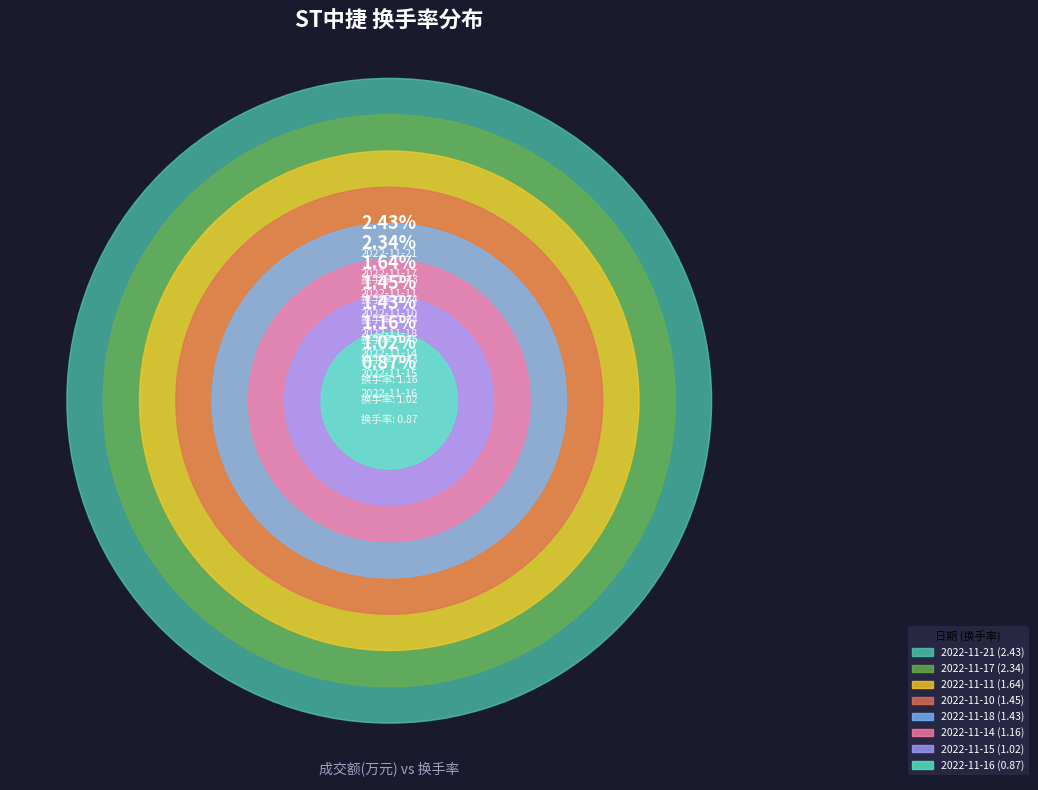

Is it true that 2022-11-16 is 7% of the pie?

True